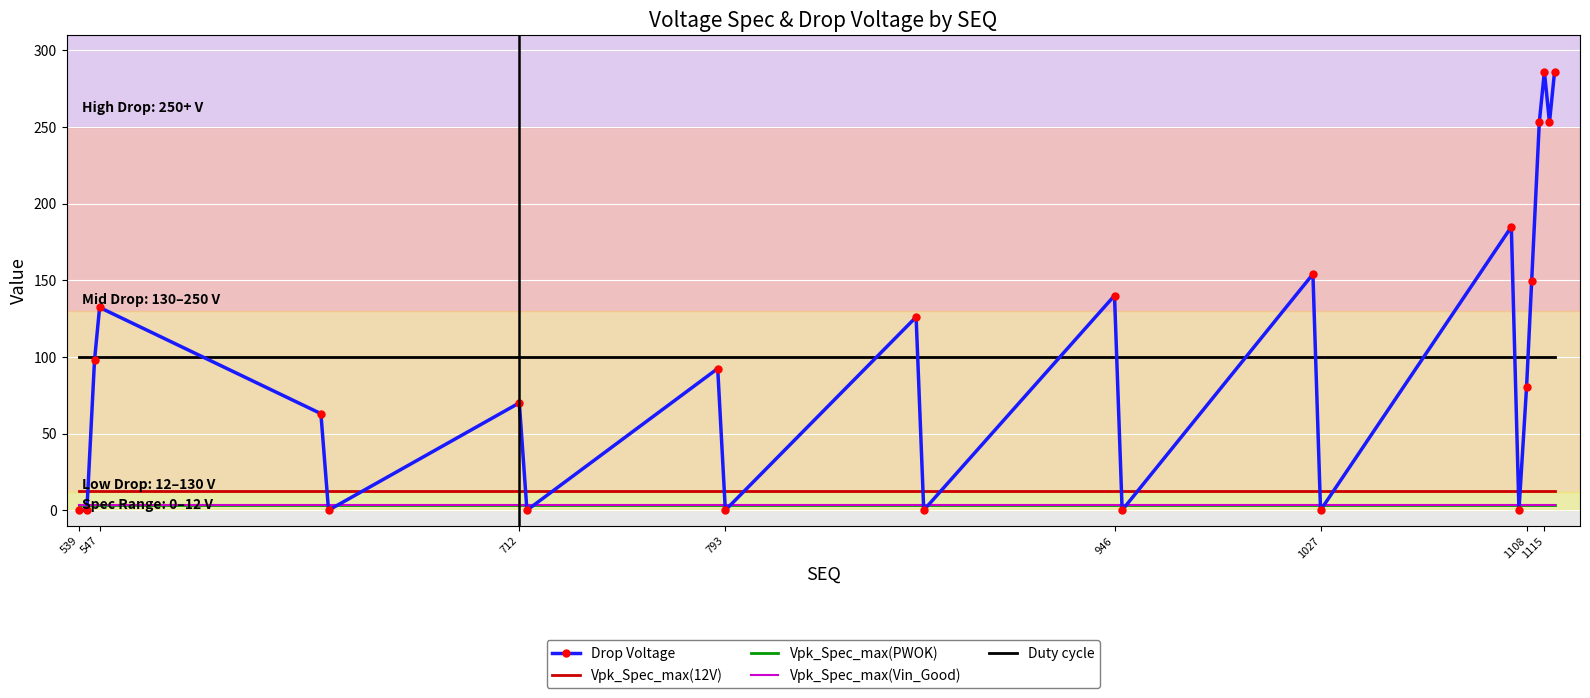

After their last crossing, which series has the higher values: Vpk_Spec_max(PWOK) or Drop Voltage?

Drop Voltage